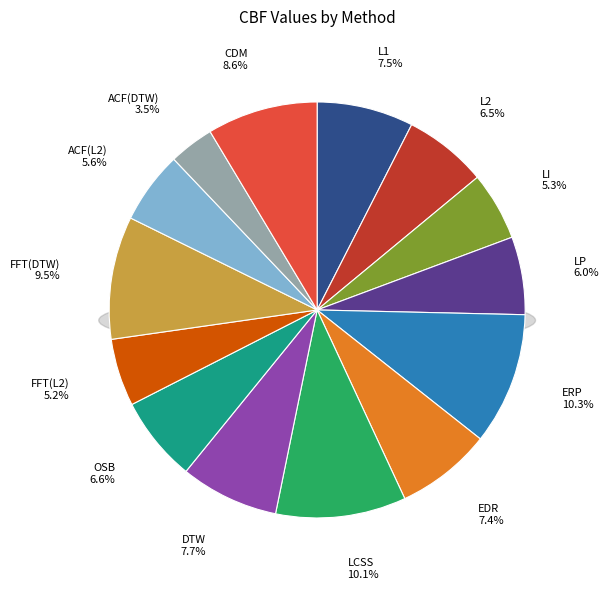

Count the number of slices in the pie.

14